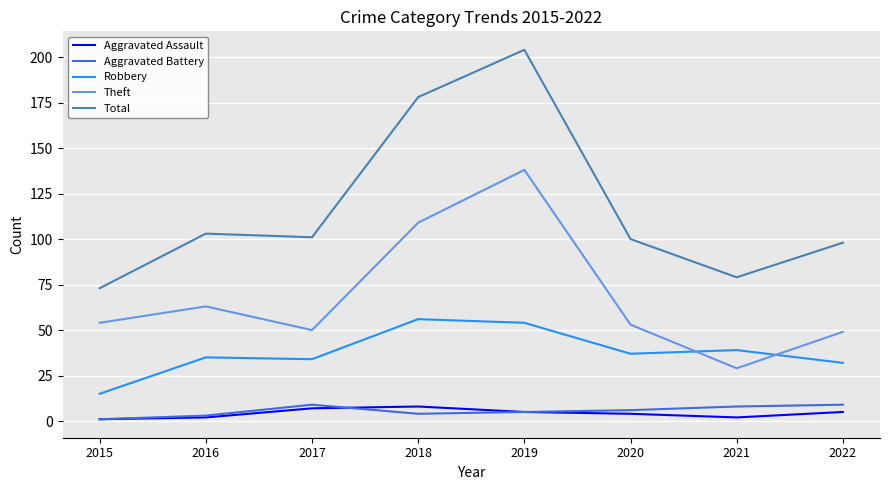

What is the greatest value displayed?

204